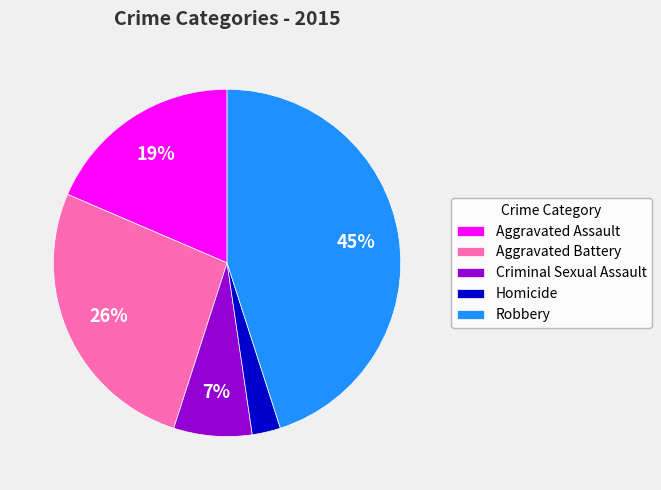

Approximately how many times larger is the value at Robbery compared to Aggravated Battery?

1.7